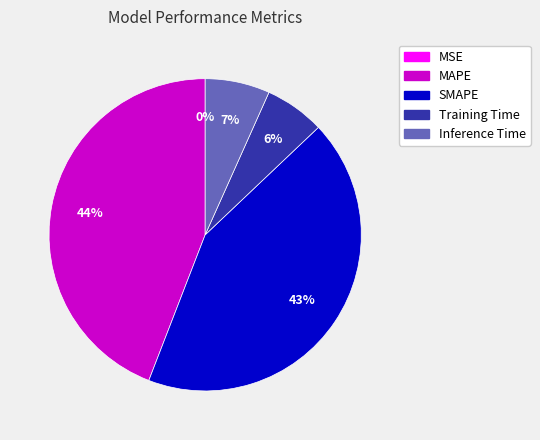

To the nearest percent, what portion does SMAPE represent?

43%